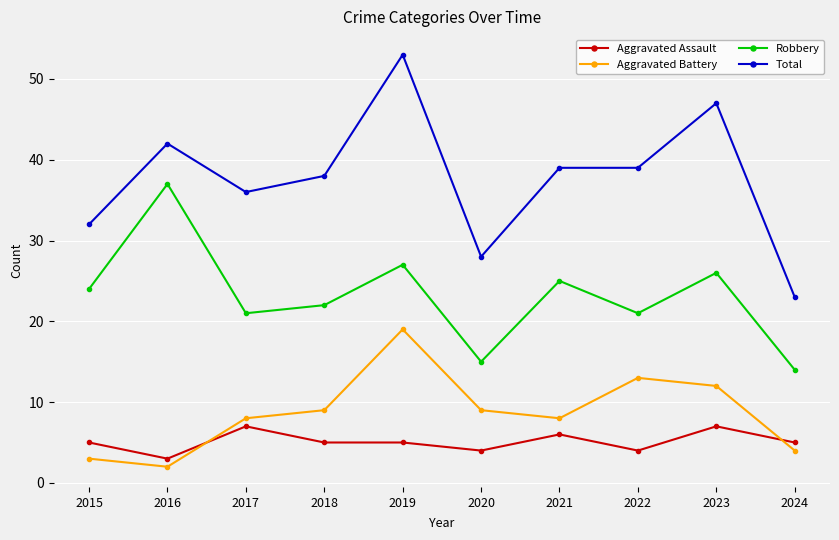

The value of Robbery at 2019 is 27. True or false?

True